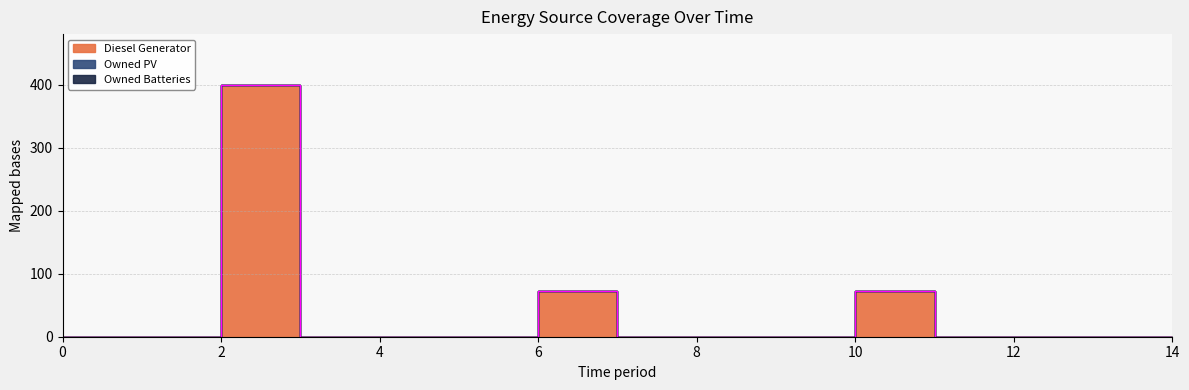

Which series changed the most between 1 and 6?

Diesel Generator